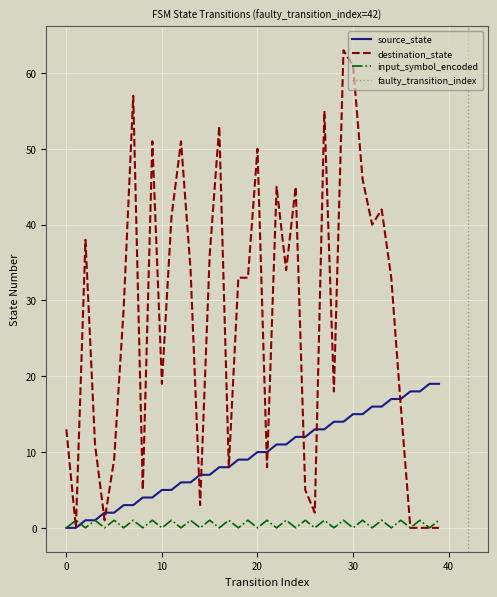

Which series has the largest range (max minus min)?

destination_state